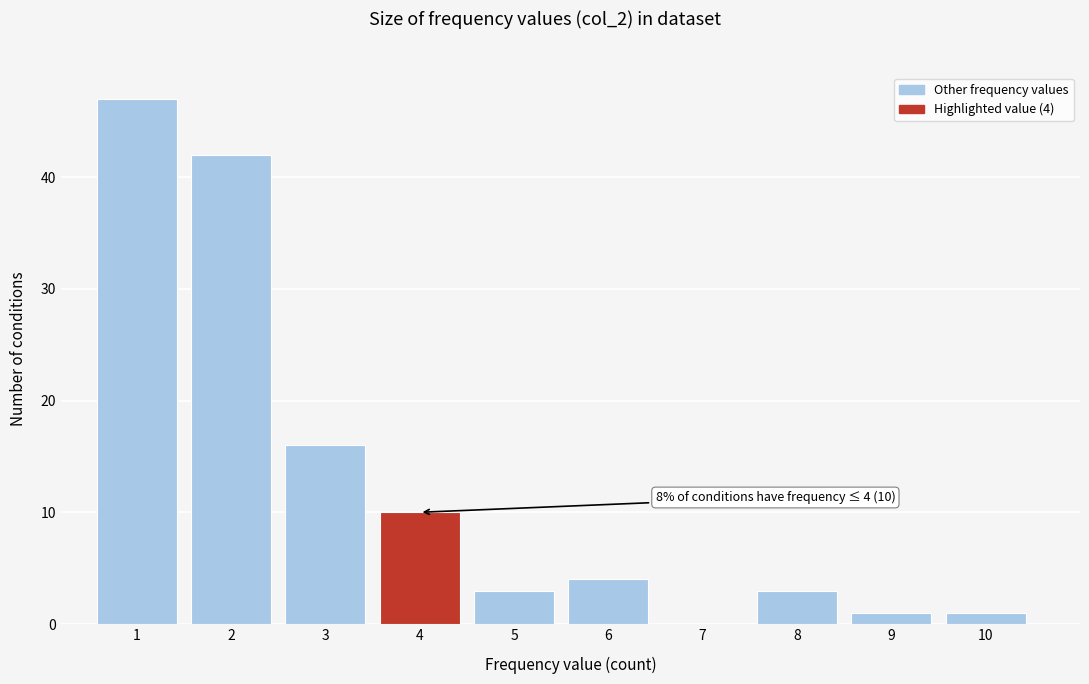

Which range on the x-axis has the tallest bar?

0.5 to 1.5